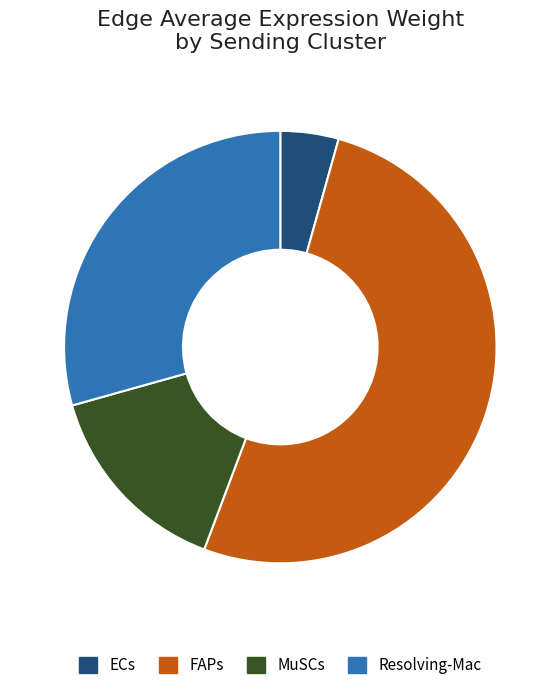

Which category accounts for the majority?

FAPs